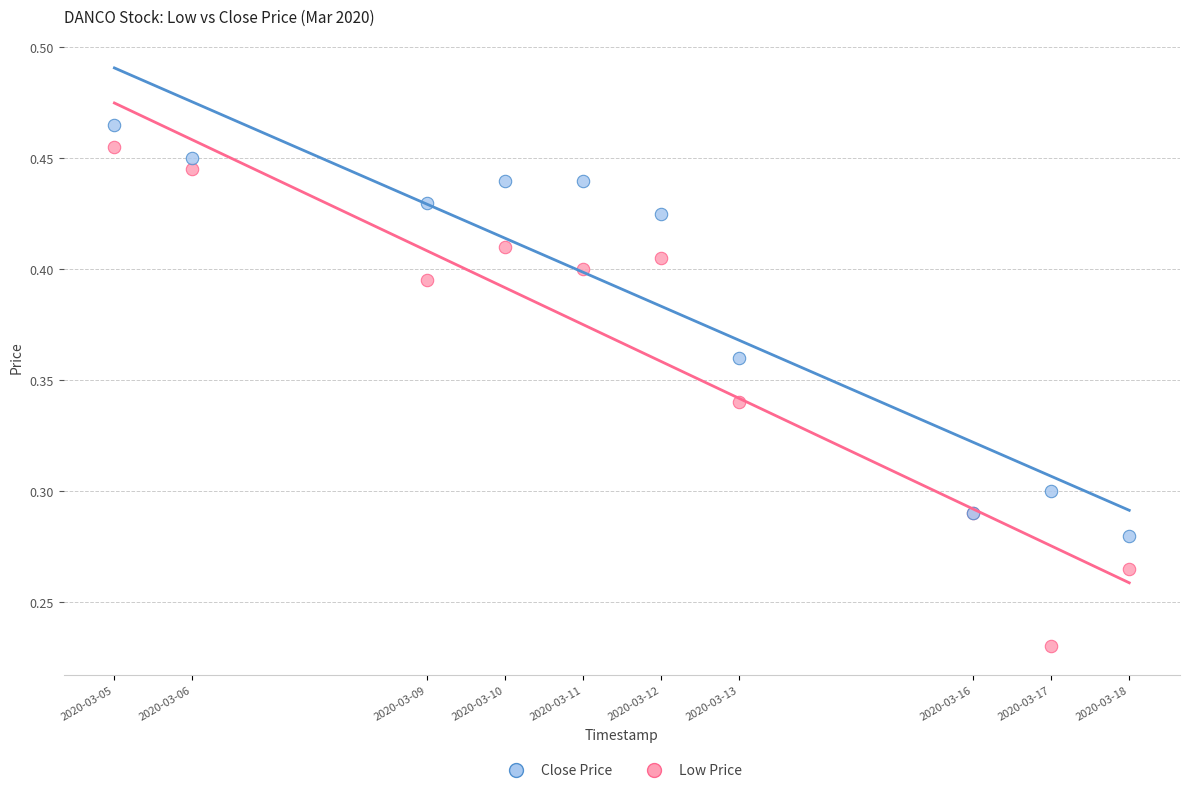

Which series has the widest spread of Y values?

Low Price